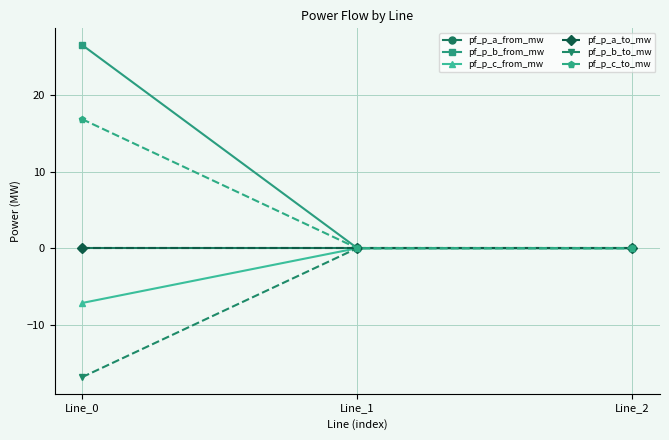

Which series has the largest range (max minus min)?

pf_p_b_from_mw